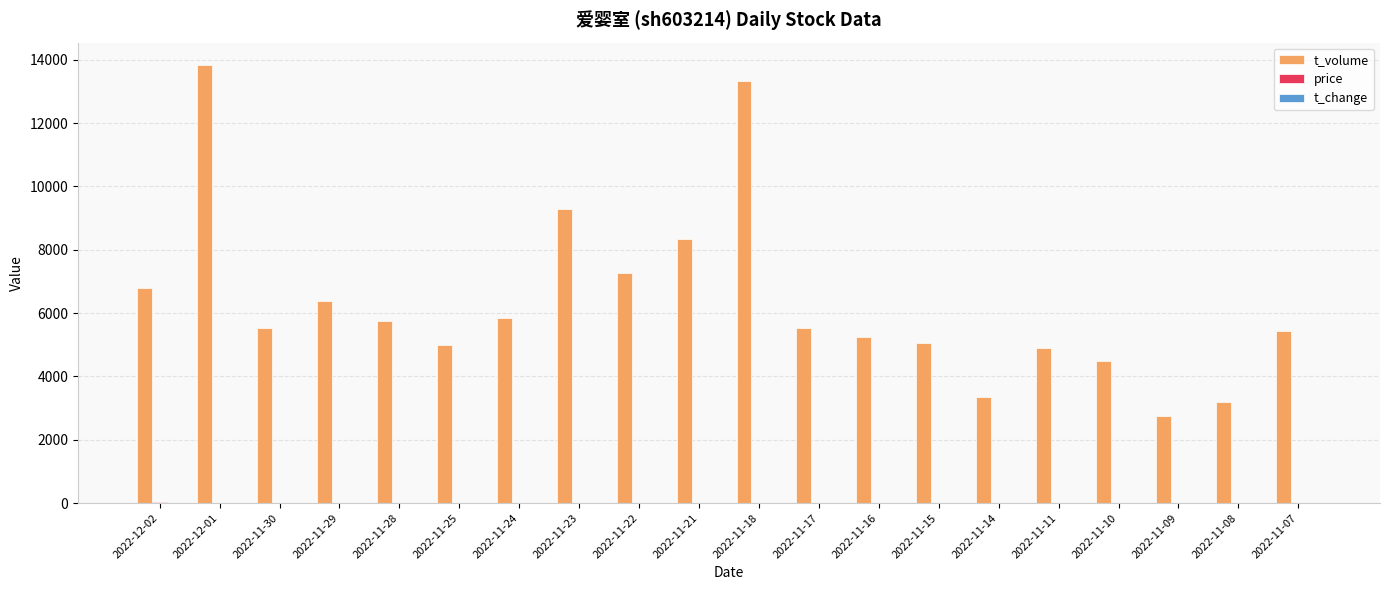

Which series has the largest range (max minus min)?

t_volume